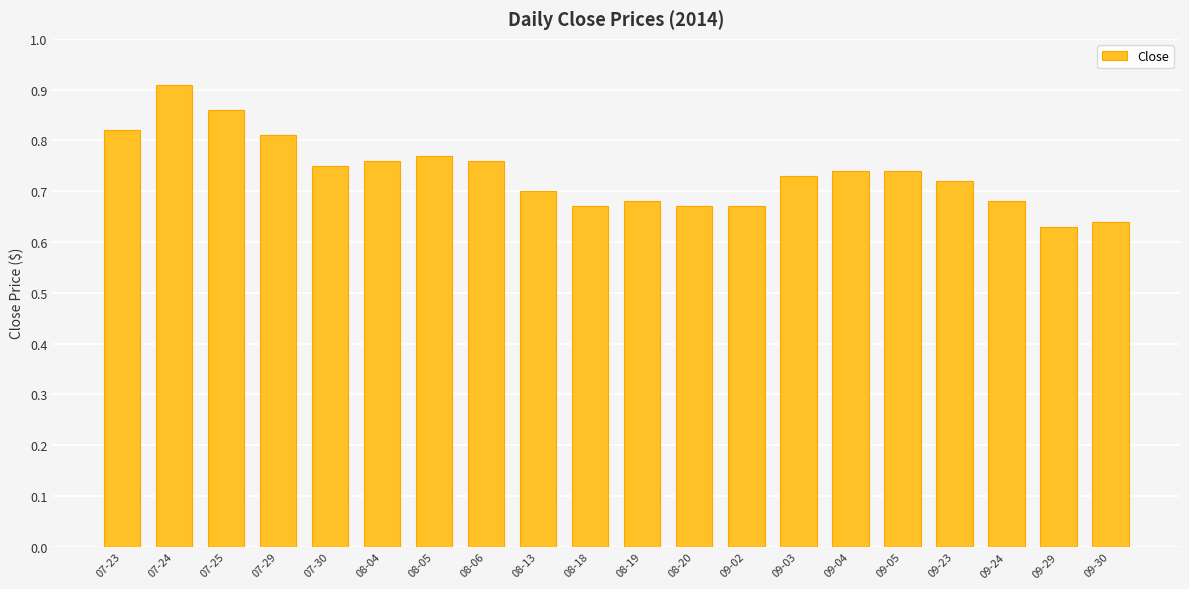

Which label corresponds to the largest value in the chart?

07-24